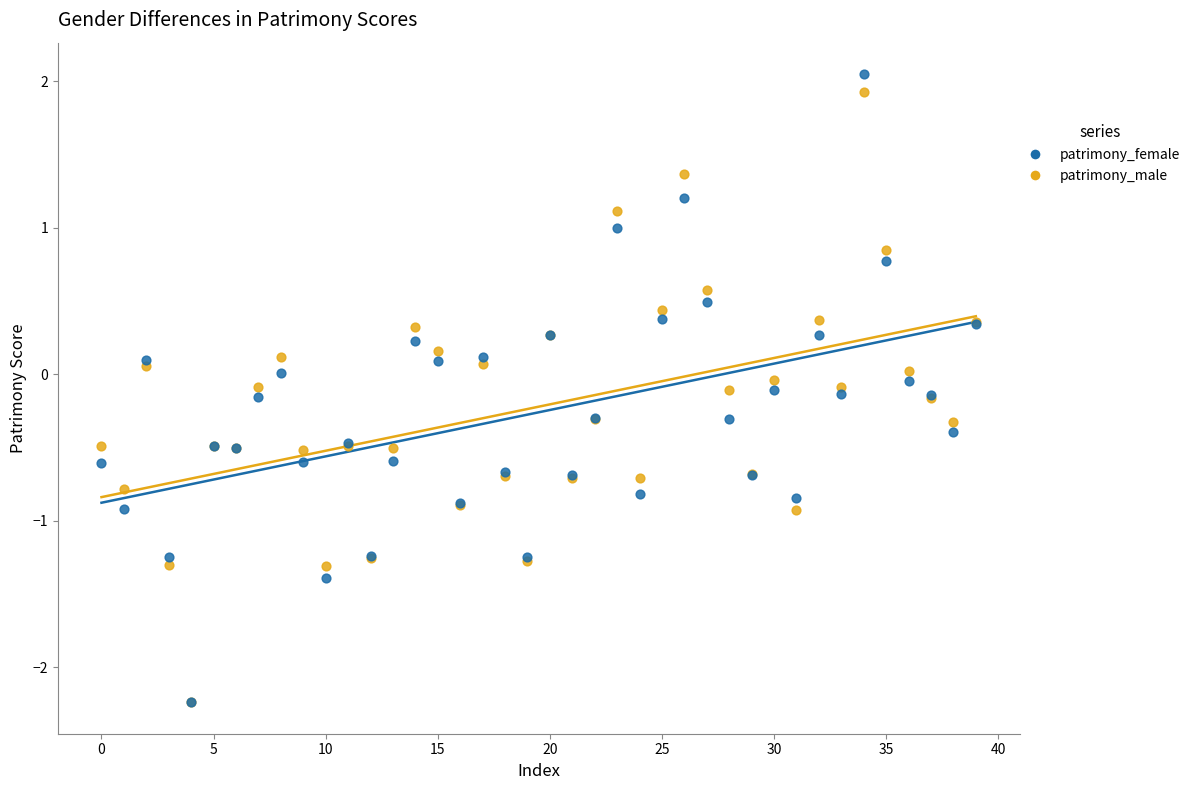

What are all the series names shown in the legend?

patrimony_female, patrimony_male